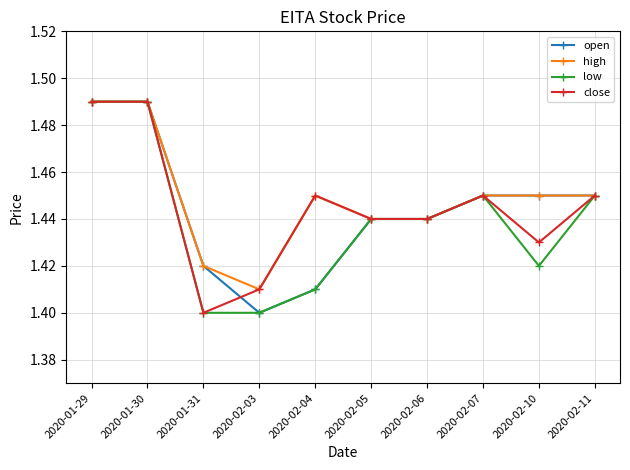

Where is the first local minimum for close?

2020-01-31